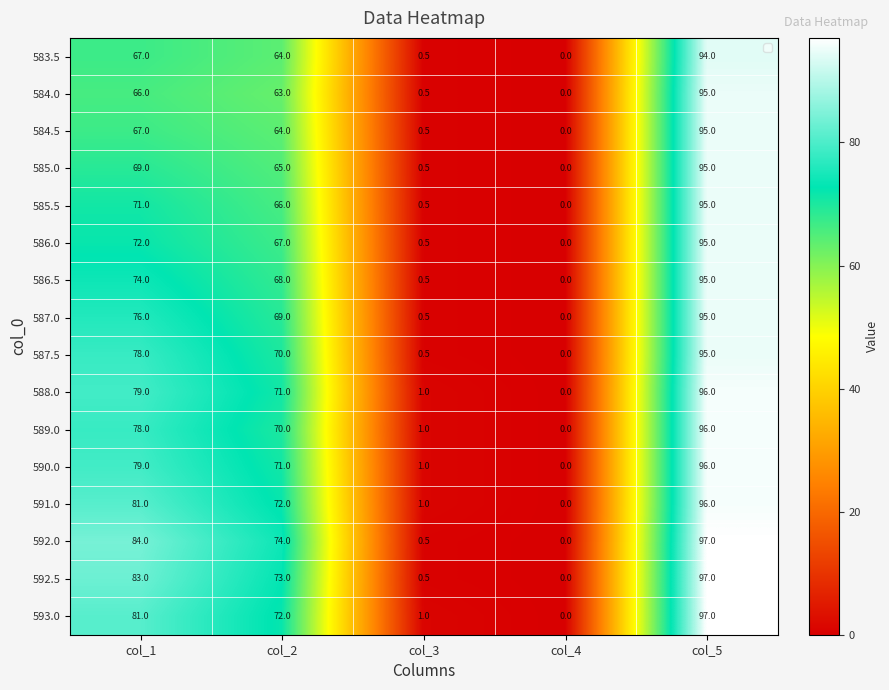

What is the approximate value of 583.5 at col_2?

64.0